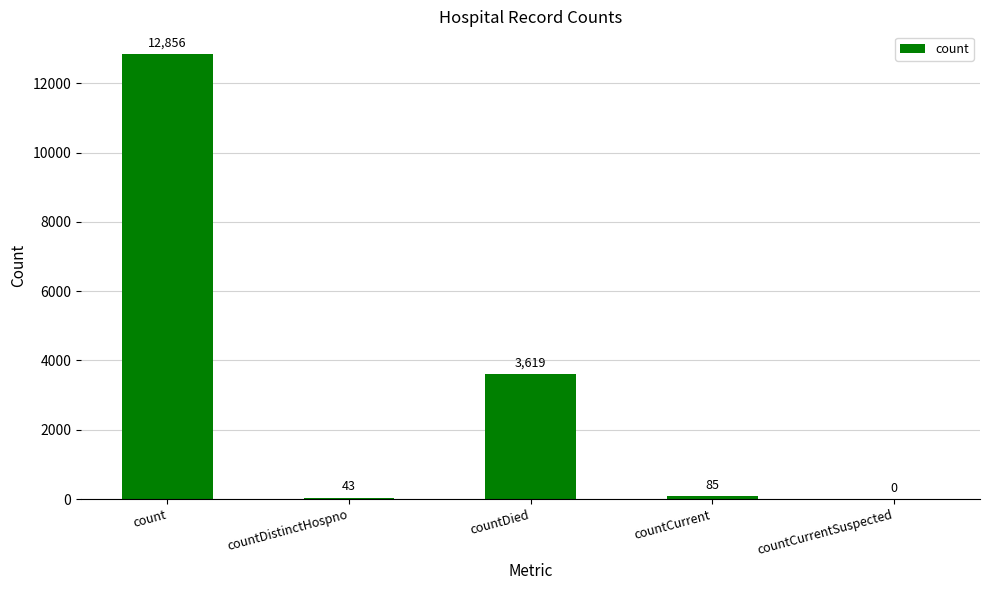

What is the average value?

3321